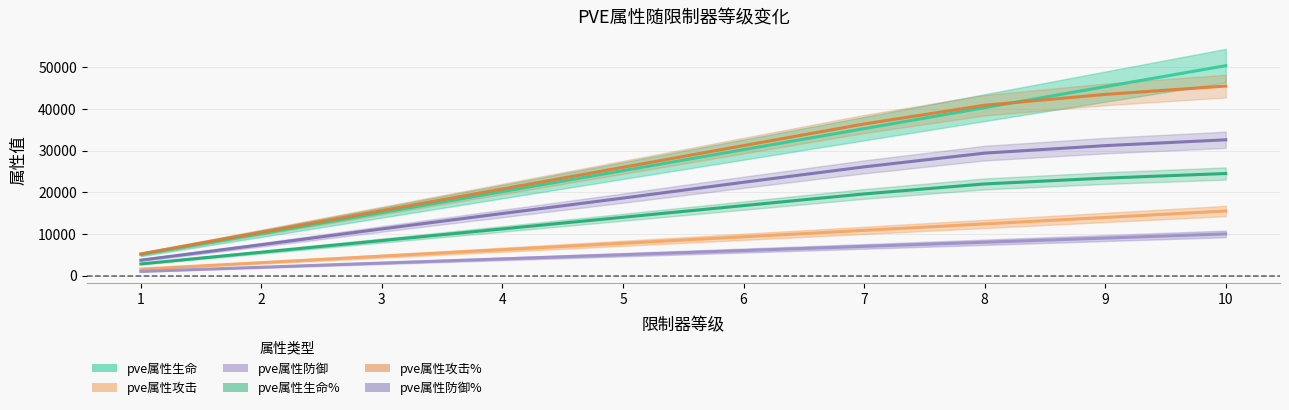

At which label is pve属性防御 closest to 5500?

5